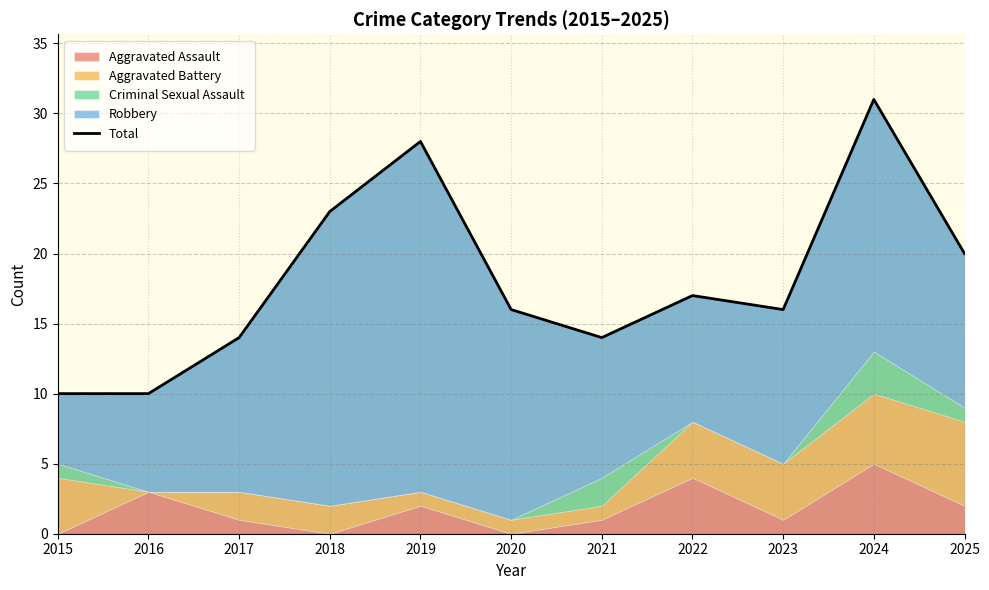

What is the difference between the maximum and minimum values?

21